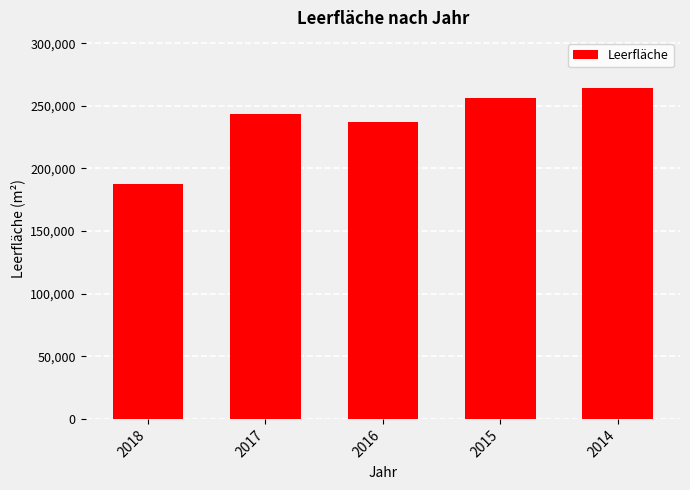

List the labels in order of value, largest first.

2014, 2015, 2017, 2016, 2018